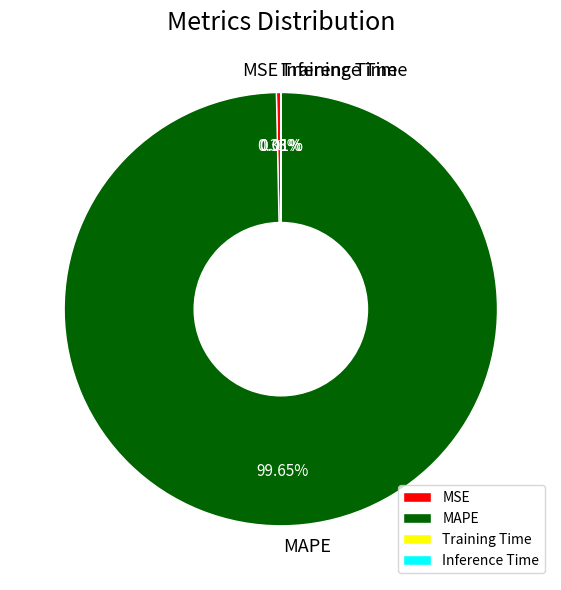

Is the sum of MAPE and MSE greater than half?

Yes